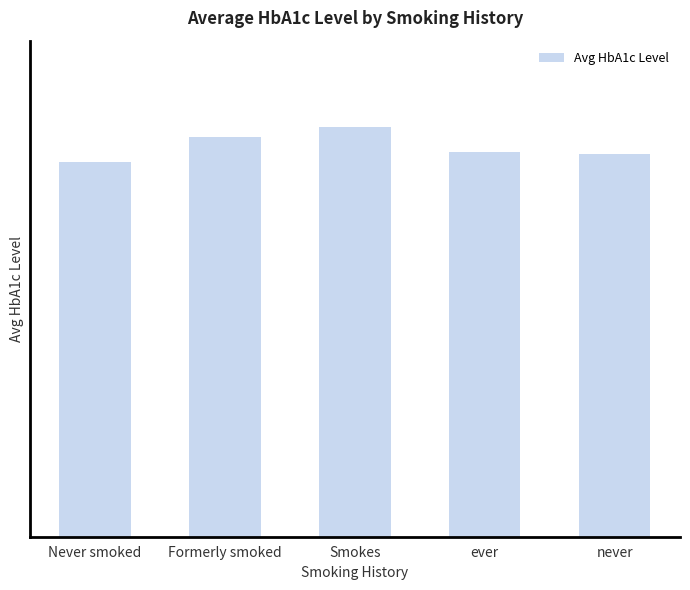

Approximately how many times larger is the value at never compared to Formerly smoked?

1.0